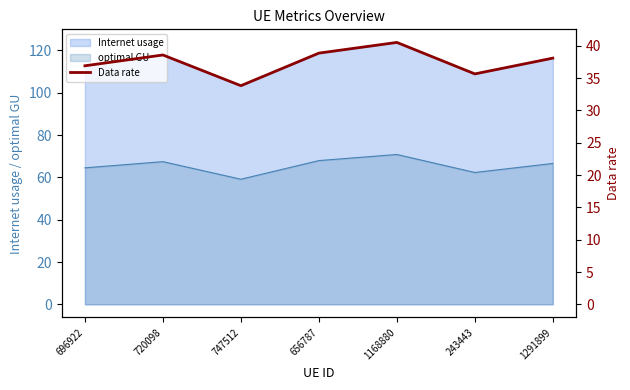

How many data points does each series have?

7